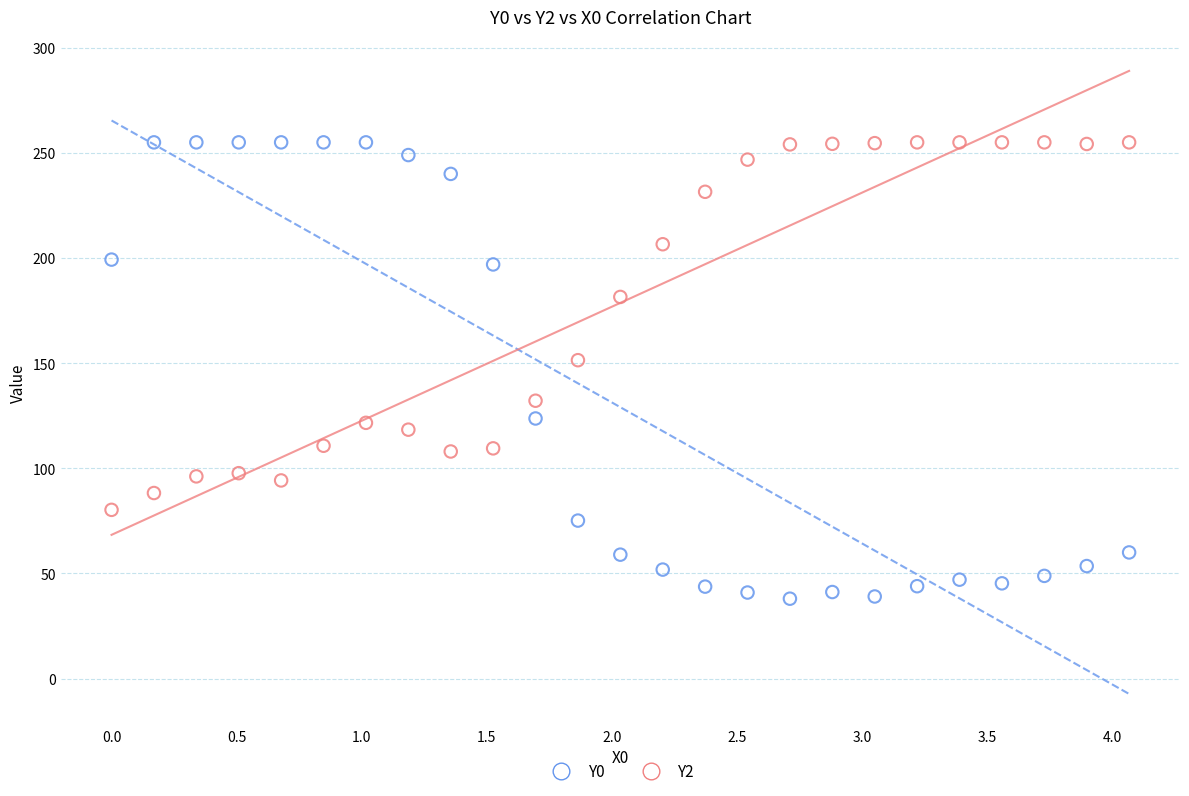

Which series reaches the minimum Y coordinate?

Y0